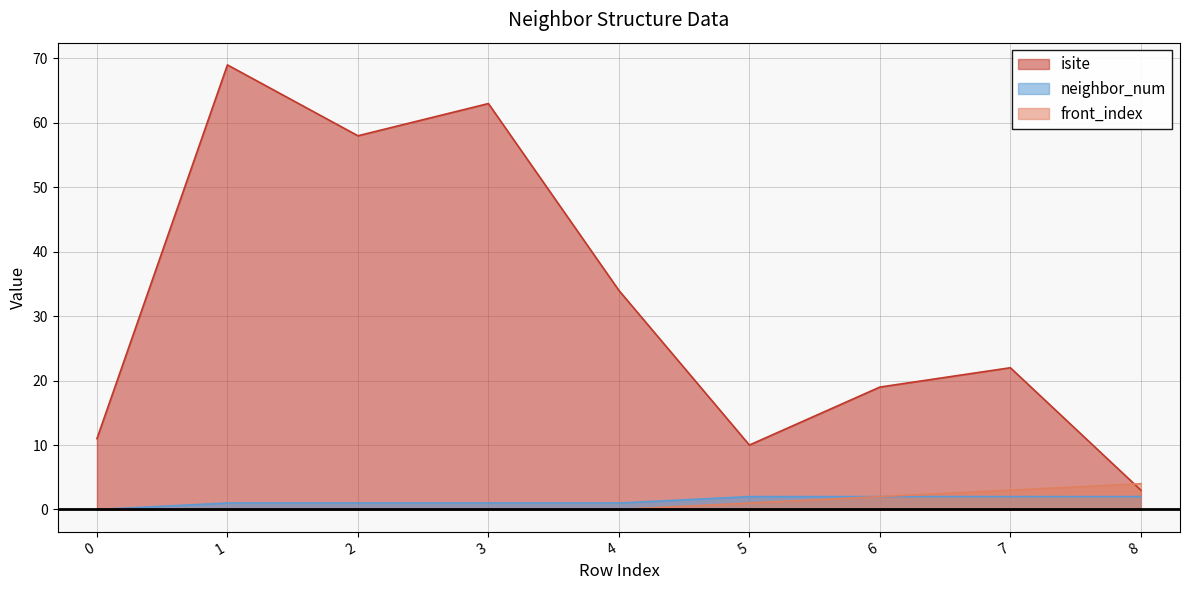

Reading left to right, what are all the values shown in this chart?

isite: 11	69	58	63	34	10	19	22	3
neighbor_num: 0	1	1	1	1	2	2	2	2
front_index: 0	0	0	0	0	1	2	3	4